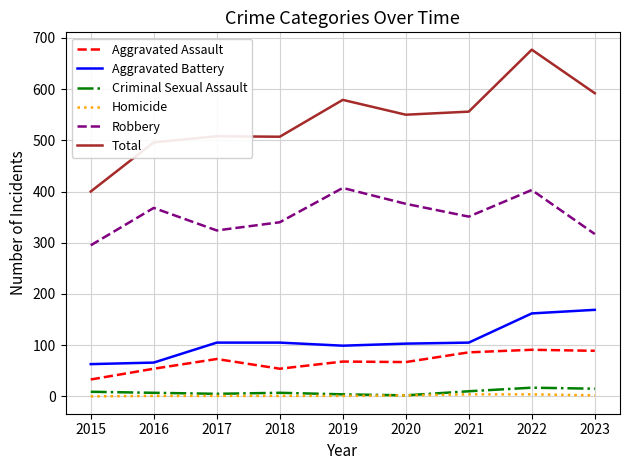

Which series has the largest total across all categories?

Total